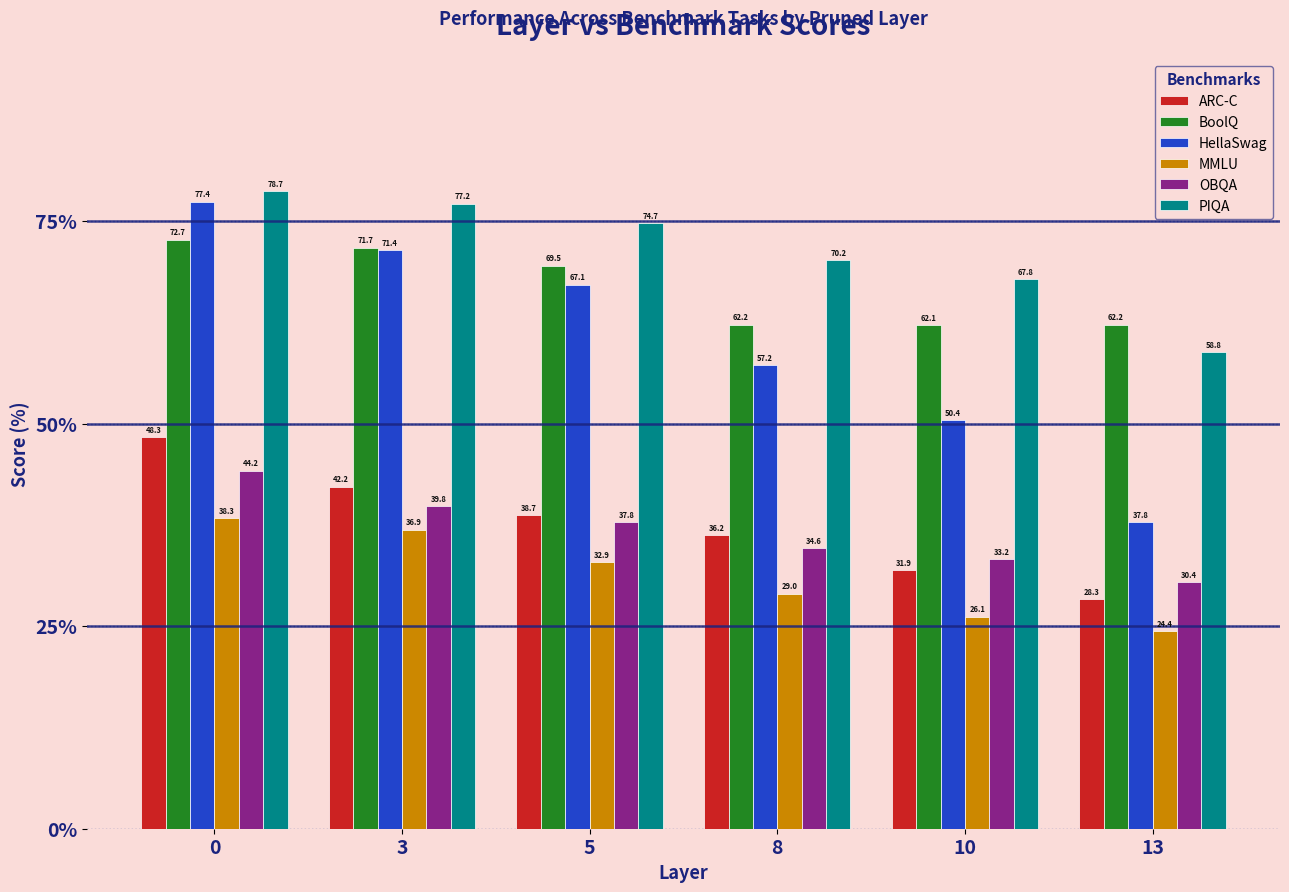

True or false: ARC-C has a value of 64.0 at 3.

False